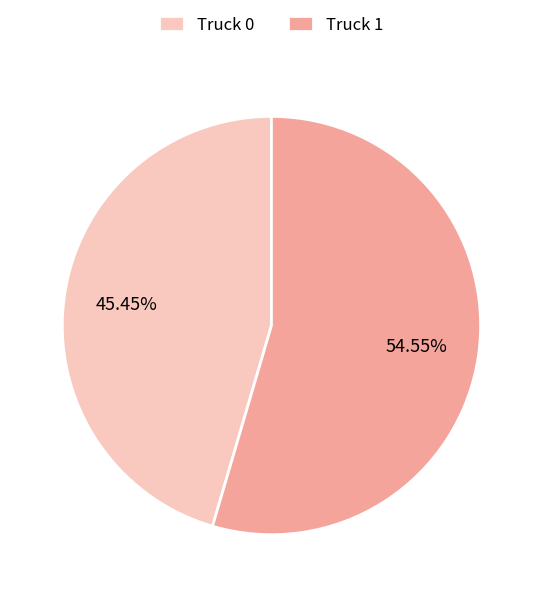

True or false: Truck 1 accounts for 55% of the total.

True